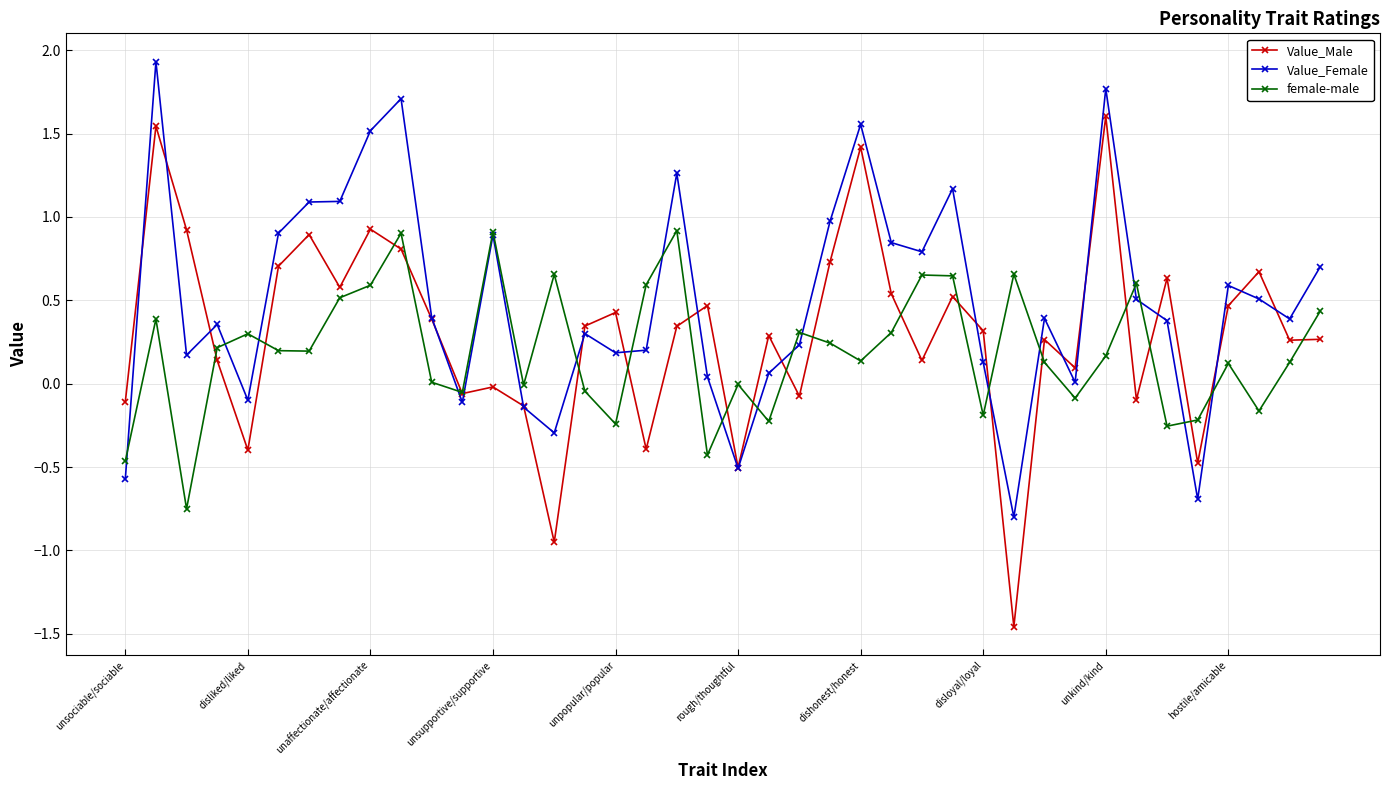

How many series are shown in this chart?

3